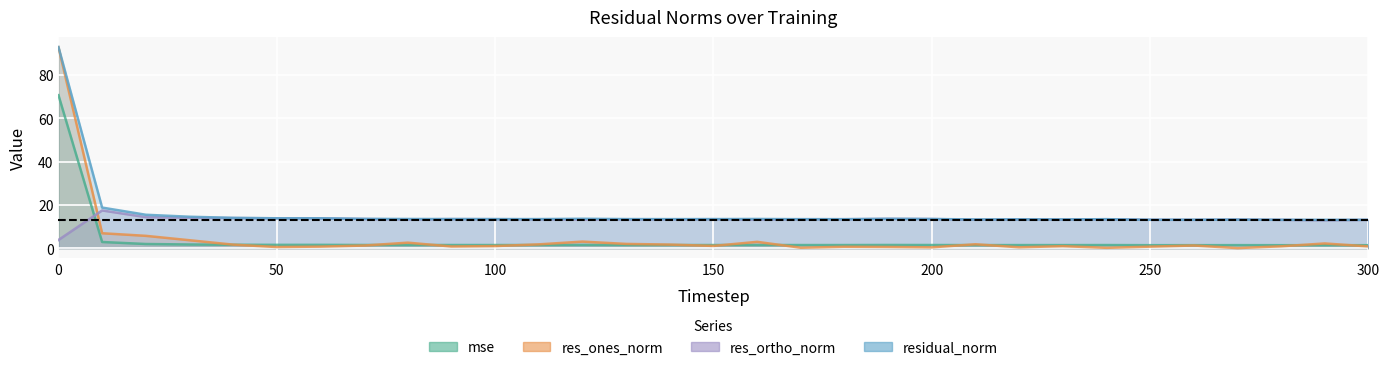

How many lines are shown in the chart?

4